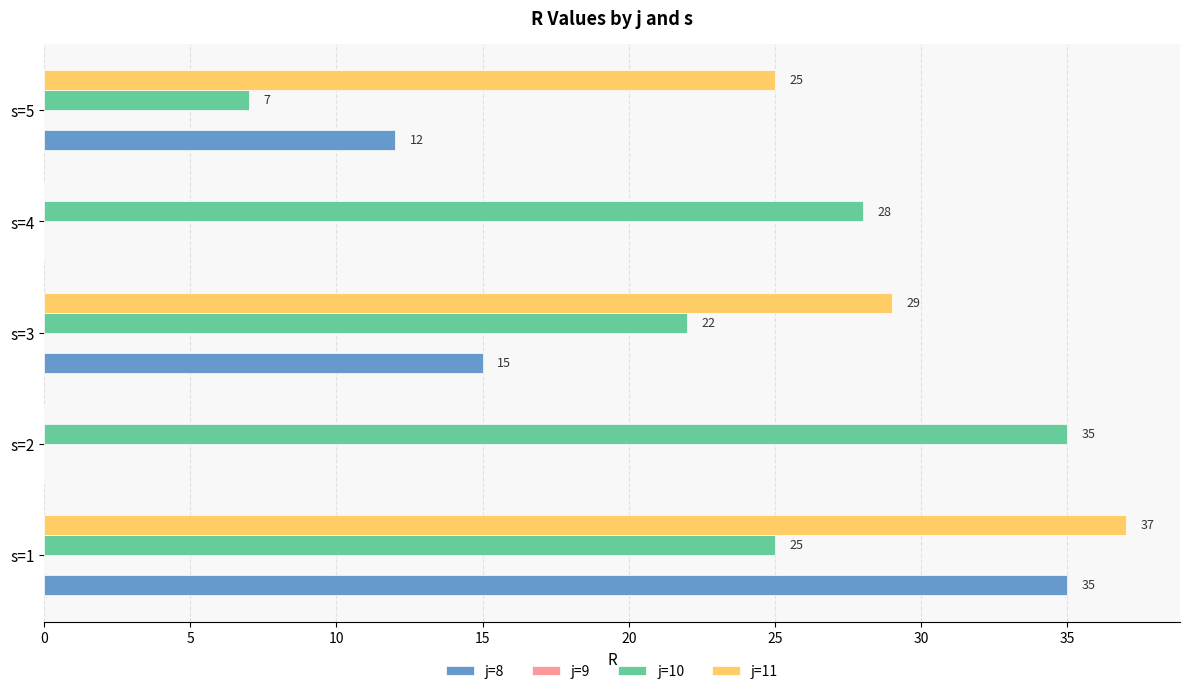

Which category has the highest value in the j=11 series?

s=1